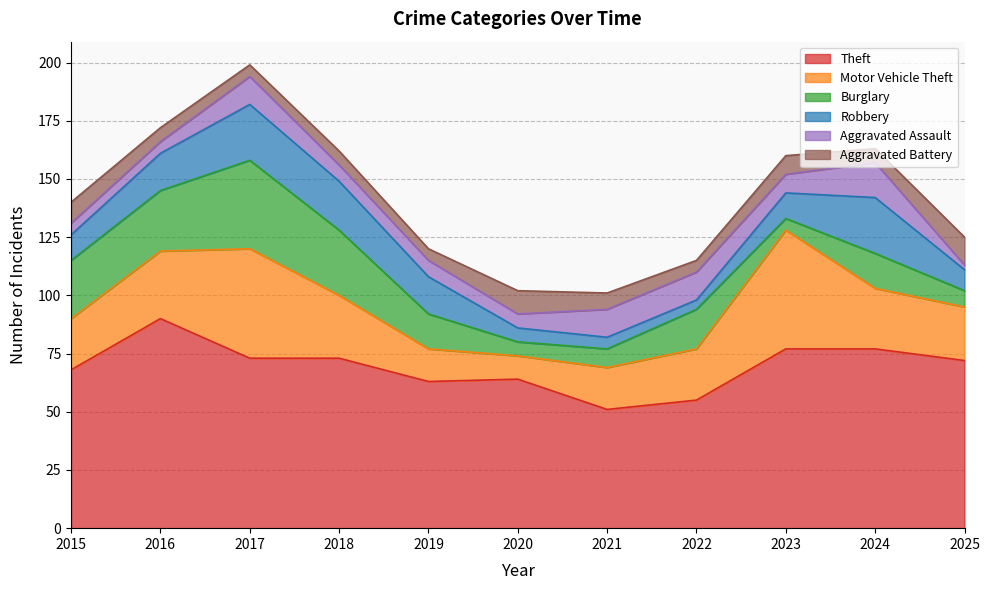

Rank the series by their maximum value, from highest to lowest.

Theft, Motor Vehicle Theft, Burglary, Robbery, Aggravated Assault, Aggravated Battery